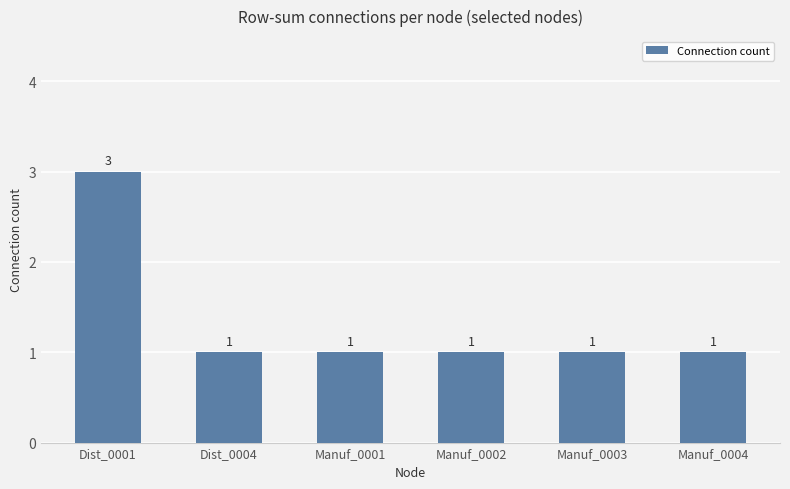

How many values are between 1 and 2?

5